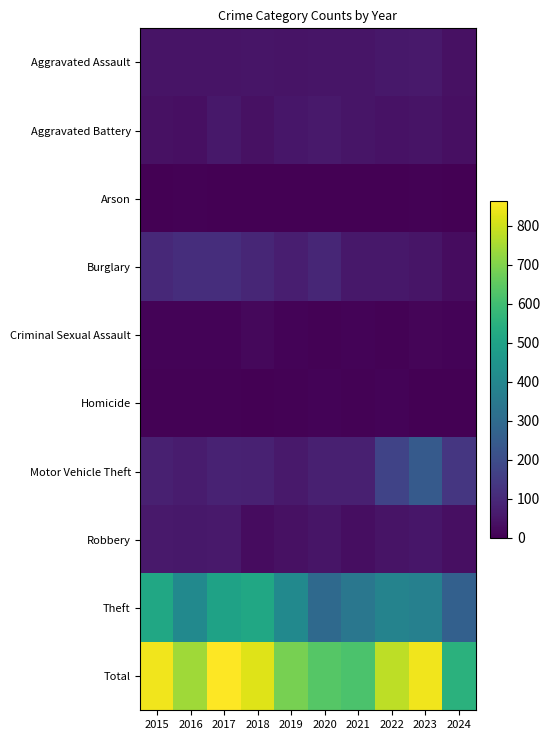

Reading left to right, what are all the values shown in this chart?

Aggravated Assault: 2015=46	2016=46	2017=44	2018=48	2019=44	2020=48	2021=50	2022=55	2023=59	2024=40
Aggravated Battery: 2015=38	2016=37	2017=54	2018=39	2019=51	2020=59	2021=49	2022=42	2023=47	2024=36
Arson: 2015=1	2016=4	2017=2	2018=3	2019=0	2020=2	2021=1	2022=3	2023=4	2024=2
Burglary: 2015=98	2016=112	2017=114	2018=92	2019=72	2020=92	2021=57	2022=56	2023=48	2024=28
Criminal Sexual Assault: 2015=7	2016=7	2017=7	2018=18	2019=7	2020=5	2021=9	2022=5	2023=11	2024=9
Homicide: 2015=6	2016=5	2017=4	2018=3	2019=5	2020=10	2021=4	2022=9	2023=2	2024=0
Motor Vehicle Theft: 2015=75	2016=67	2017=82	2018=78	2019=60	2020=75	2021=75	2022=175	2023=243	2024=137
Robbery: 2015=59	2016=54	2017=60	2018=27	2019=38	2020=48	2021=32	2022=46	2023=53	2024=35
Theft: 2015=515	2016=409	2017=497	2018=515	2019=409	2020=296	2021=341	2022=388	2023=377	2024=264
Total: 2015=845	2016=741	2017=864	2018=823	2019=686	2020=635	2021=618	2022=779	2023=844	2024=551